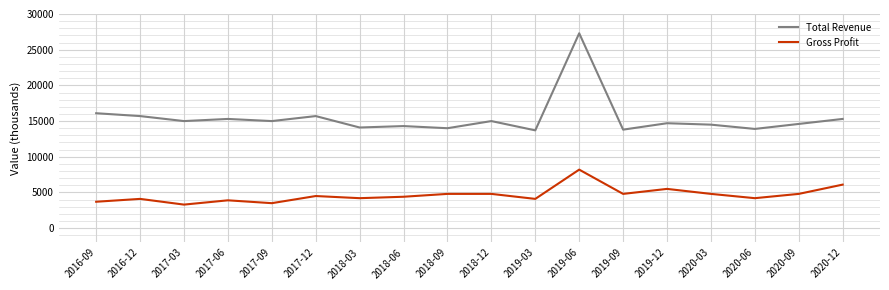

True or false: Total Revenue and Gross Profit cross at least once.

False